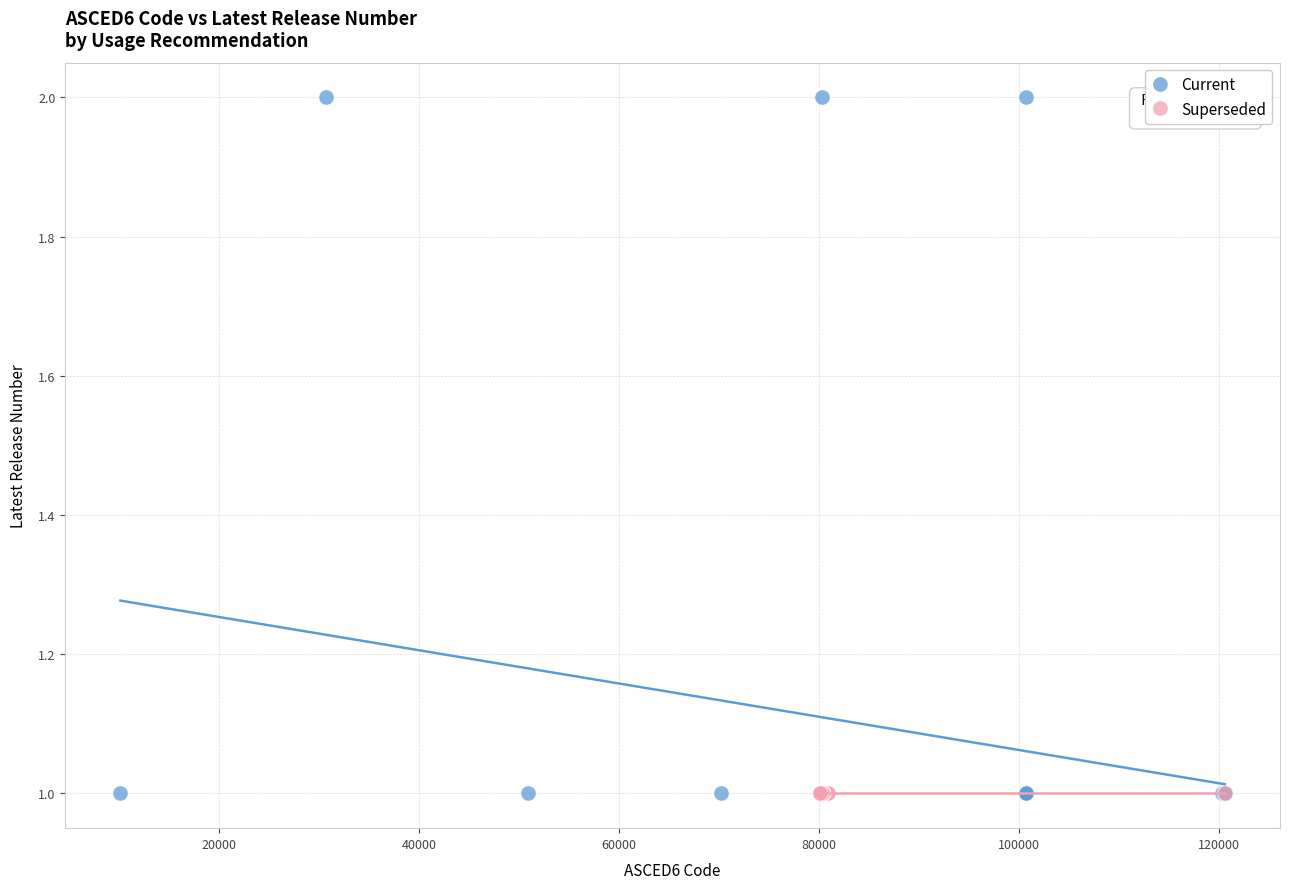

Which series reaches the maximum Y coordinate?

Current